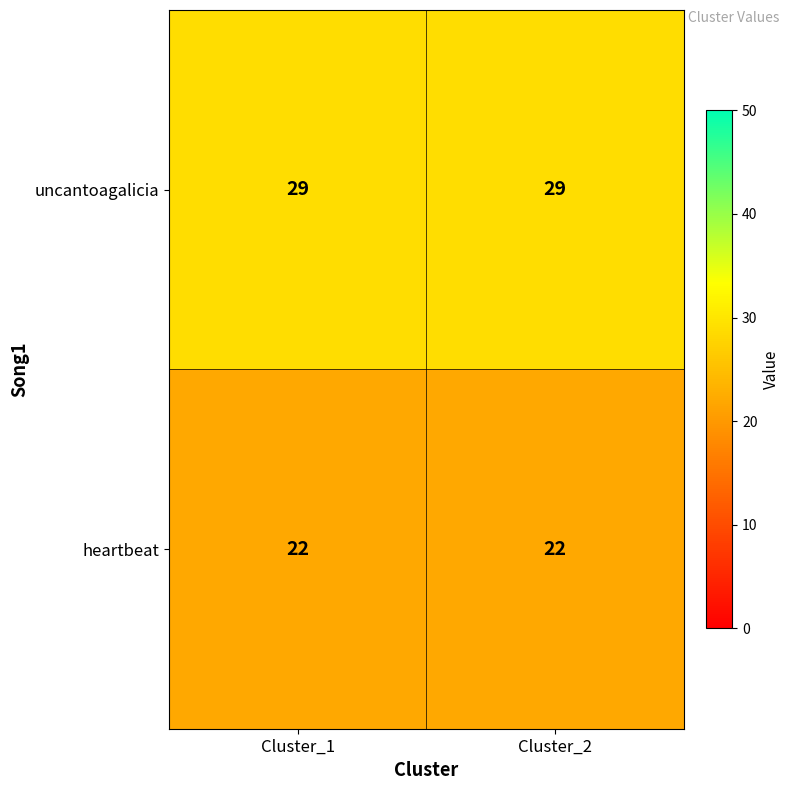

What is the difference between the highest and lowest values at Cluster_1?

7